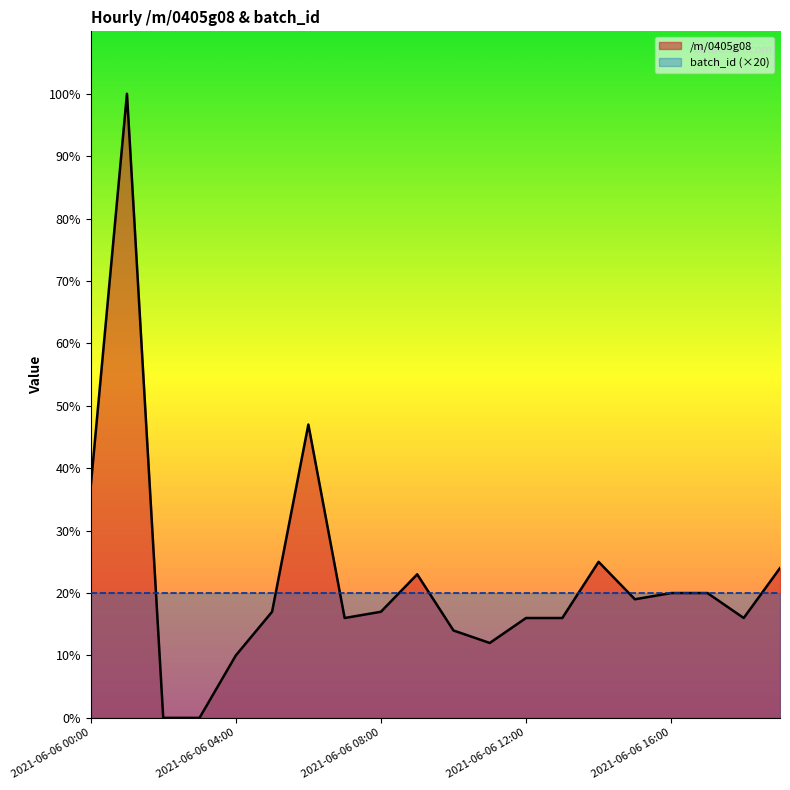

List the labels in order of value, smallest first.

2021-06-06 02:00, 2021-06-06 03:00, 2021-06-06 04:00, 2021-06-06 11:00, 2021-06-06 10:00, 2021-06-06 07:00, 2021-06-06 12:00, 2021-06-06 13:00, 2021-06-06 18:00, 2021-06-06 05:00, 2021-06-06 08:00, 2021-06-06 15:00, 2021-06-06 16:00, 2021-06-06 17:00, 2021-06-06 09:00, 2021-06-06 19:00, 2021-06-06 14:00, 2021-06-06 00:00, 2021-06-06 06:00, 2021-06-06 01:00